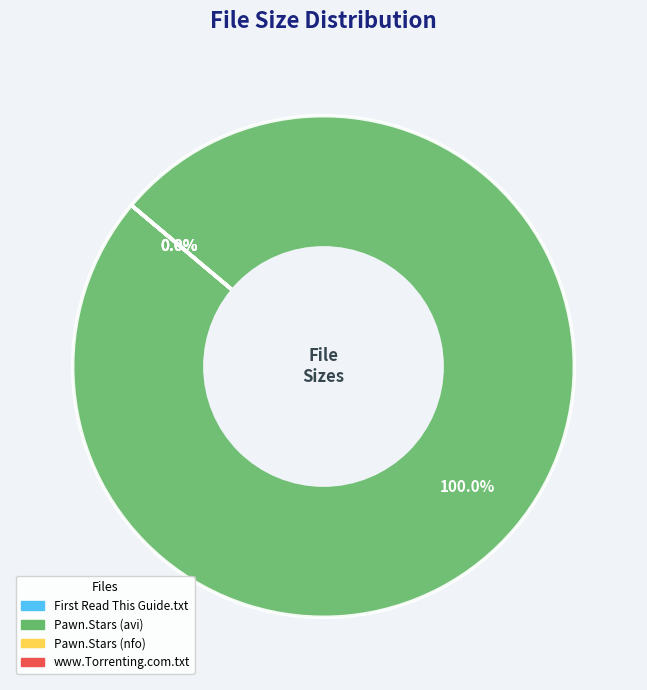

True or false: Pawn.Stars.S07E04.HDTV.XviD-AFG.avi accounts for 99% of the total.

False